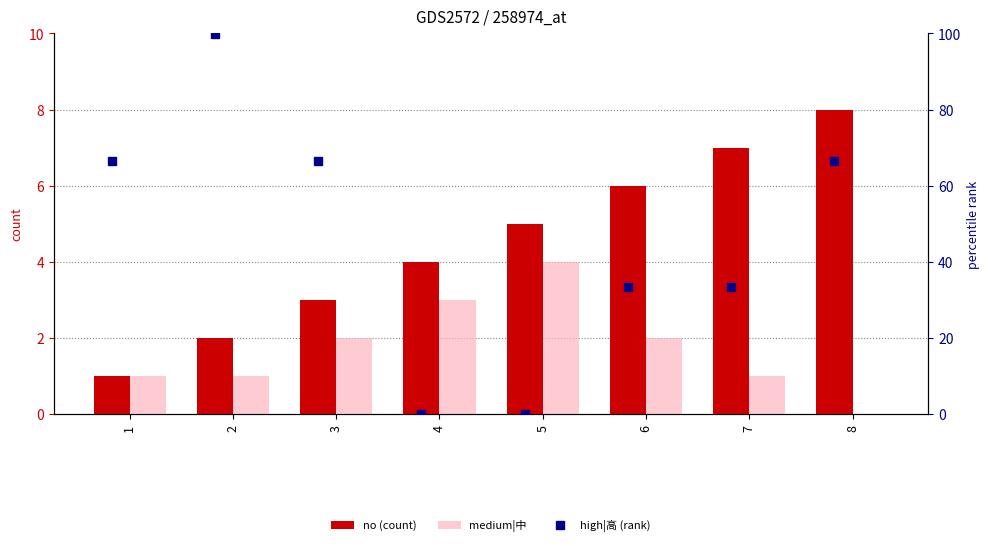

What is the average value of the no (count) series?

4.5